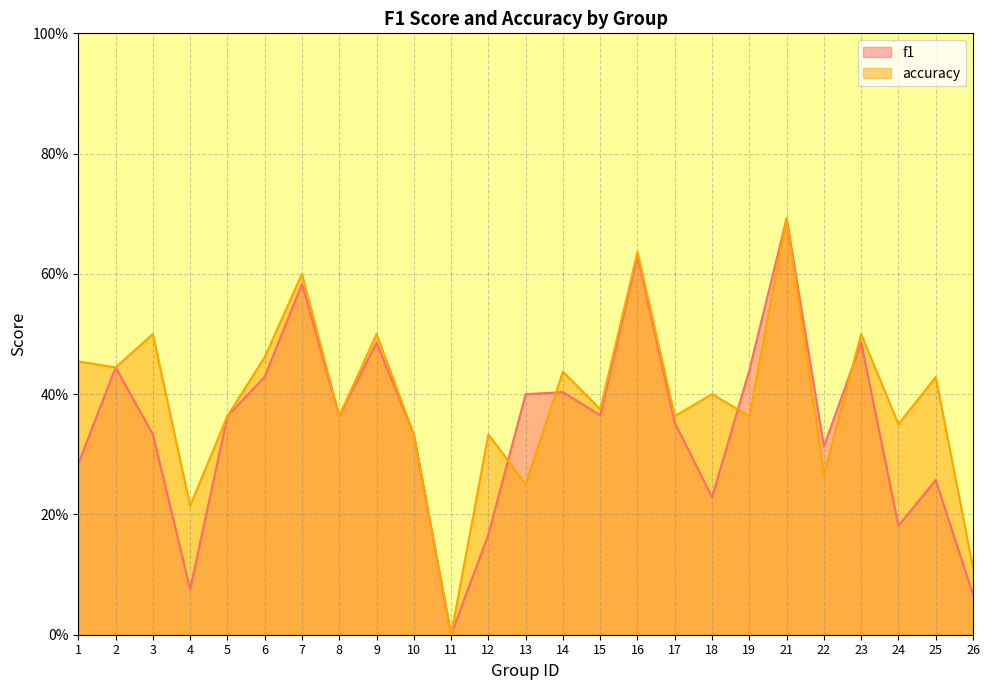

What are all the series names shown in the legend?

f1, accuracy